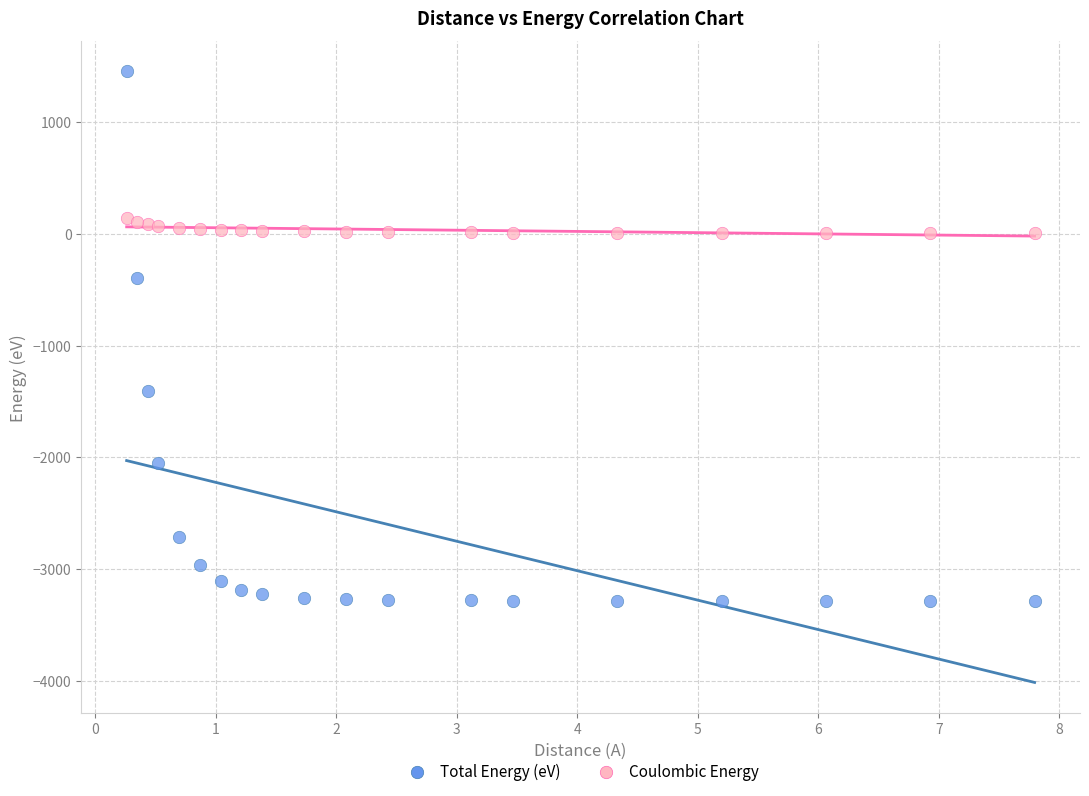

Which series reaches the minimum Y coordinate?

Total Energy (eV)